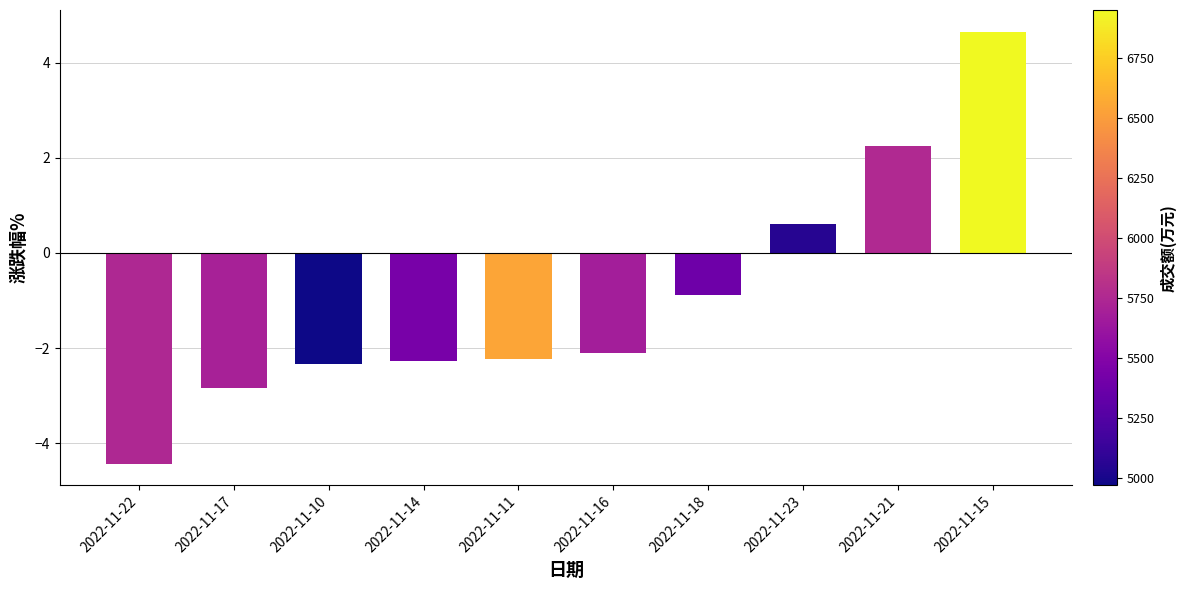

What is the label of the 3rd bar from the right?

2022-11-23